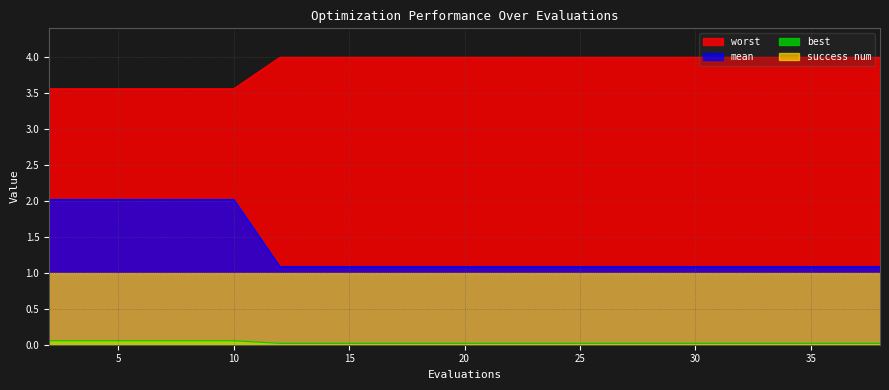

Which series has the largest total across all categories?

worst